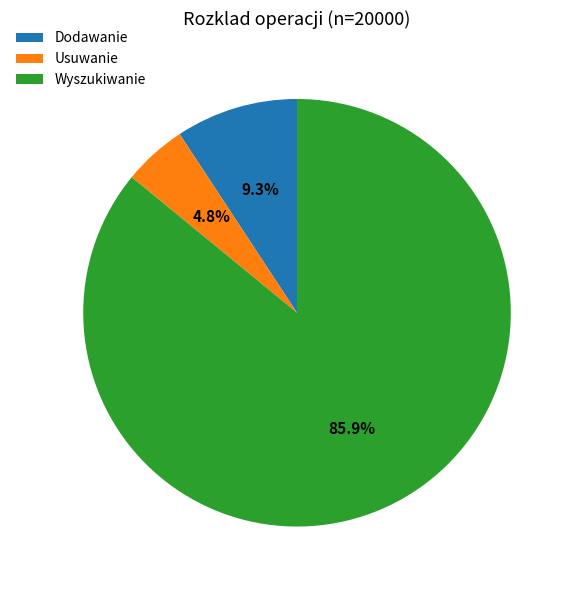

How many slices are in this pie chart?

3